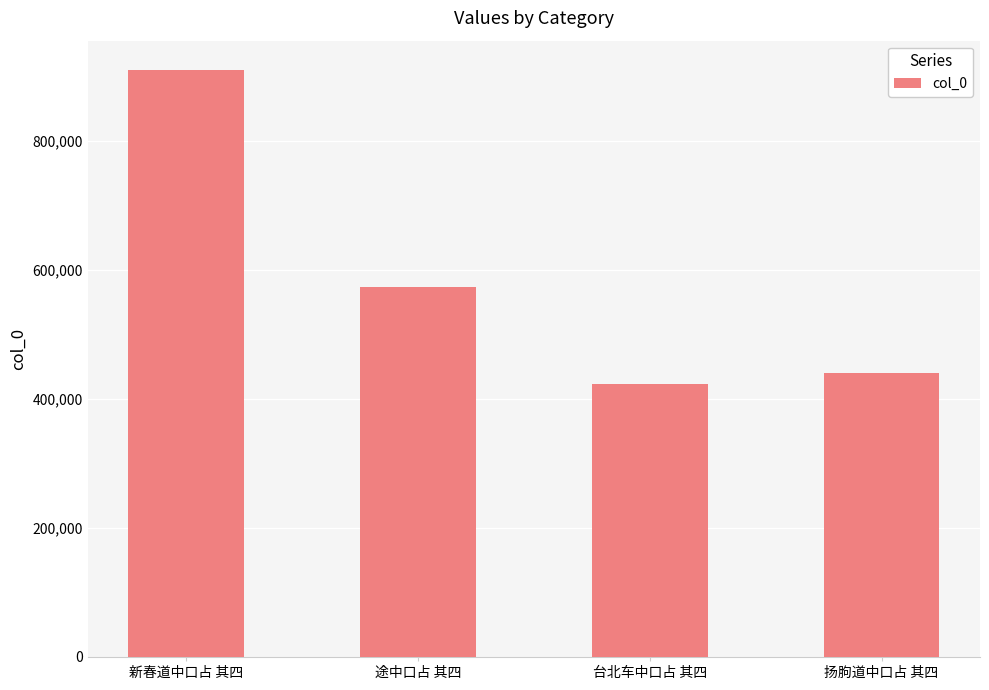

What is the label of the 1st bar from the right?

扬朐道中口占 其四